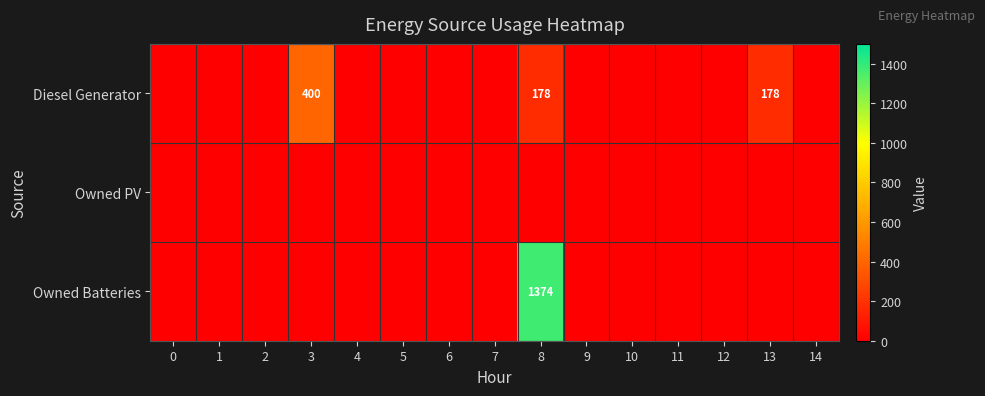

What is the difference between the maximum and minimum values in the row_2 series?

1374